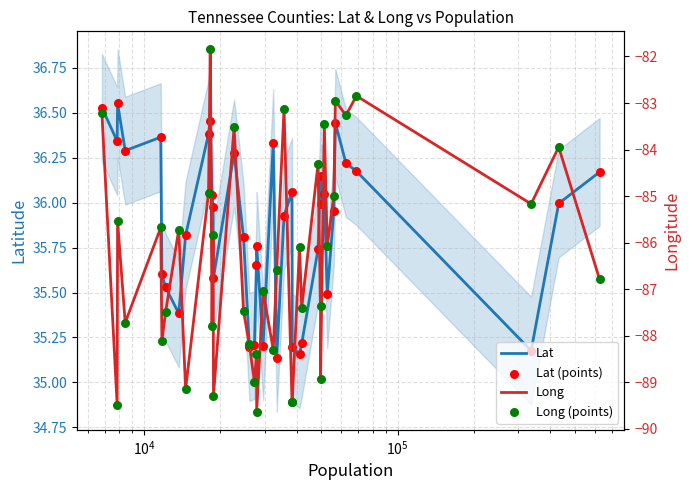

Which series has the largest Y range (max minus min)?

Long